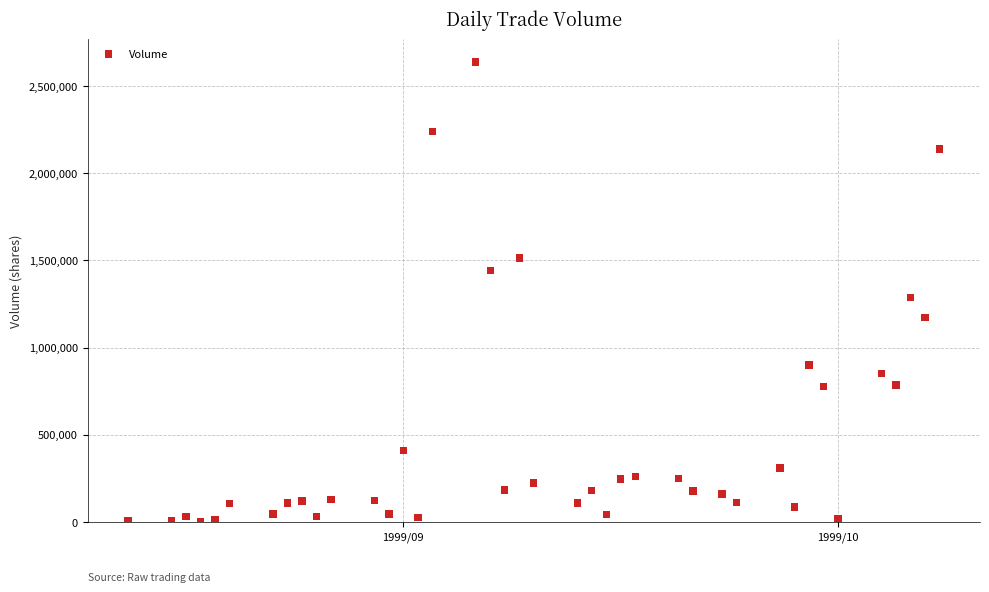

What Y value in the scatter plot is closest to 1319500?

1287000